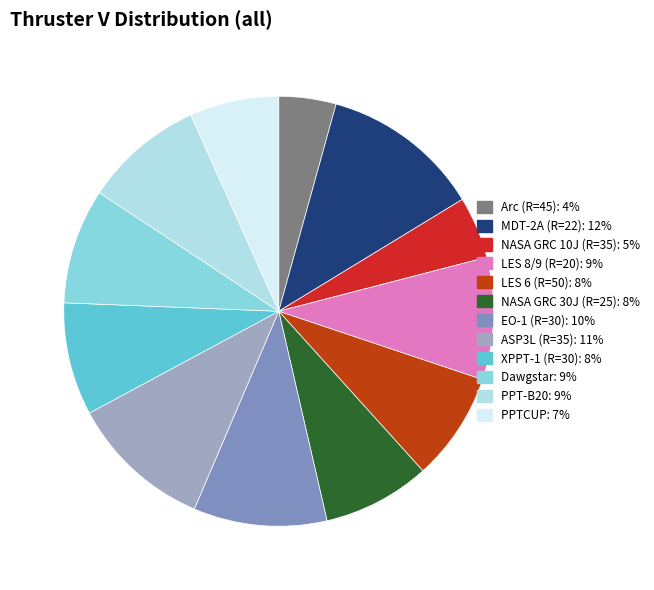

Between LES 8/9 (R=20): 9% and Dawgstar: 9%, which is larger?

LES 8/9 (R=20): 9%